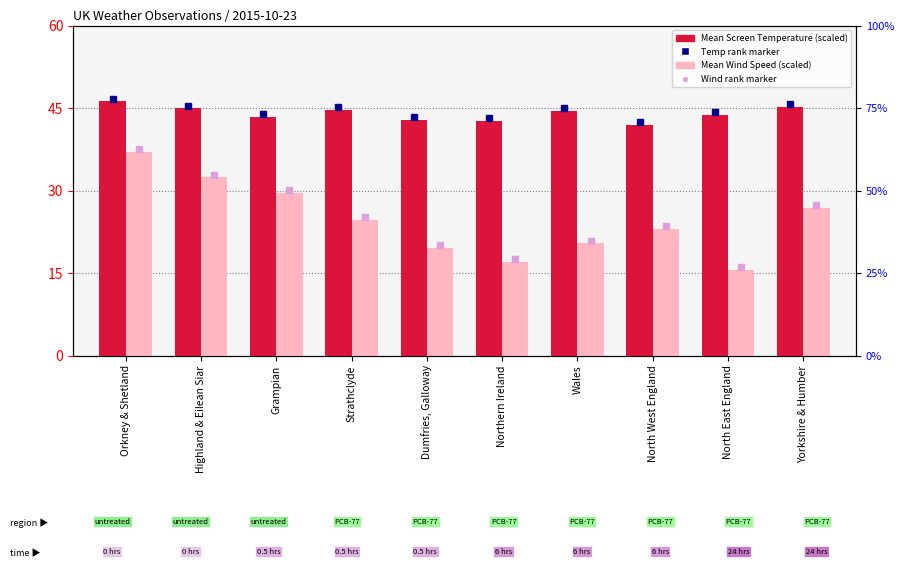

Rank the categories by Mean Screen Temperature value from lowest to highest.

North West England, Northern Ireland, Dumfries, Galloway, Grampian, North East England, Wales, Strathclyde, Highland & Eilean Siar, Yorkshire & Humber, Orkney & Shetland